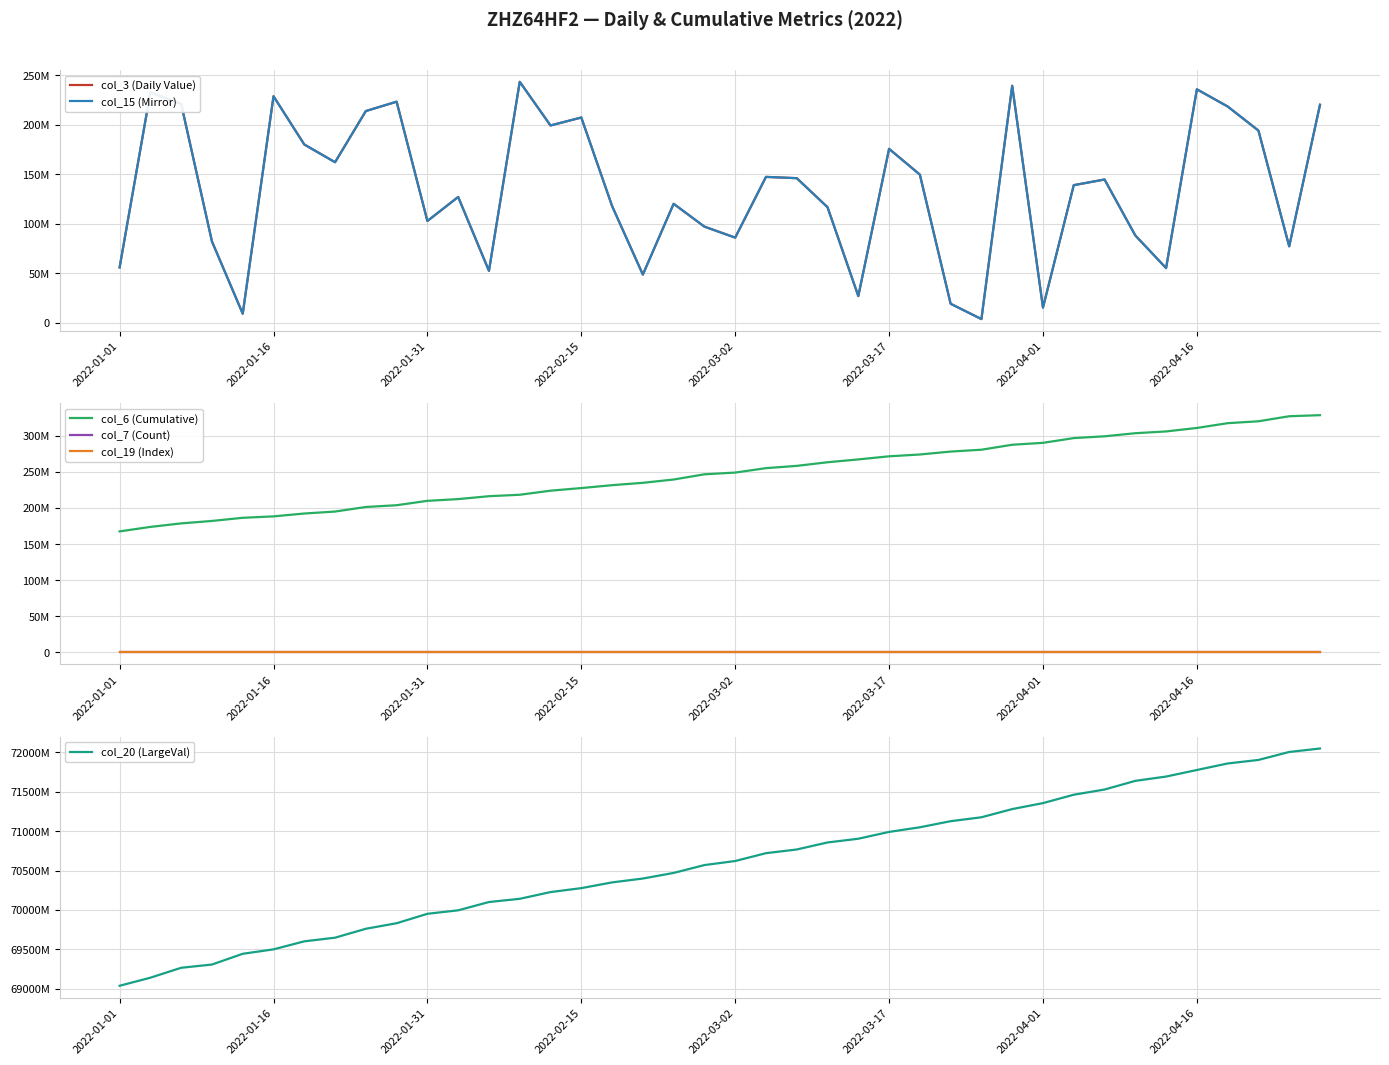

True or false: col_6 (Cumulative) has a value of 535591145 at 39.

False